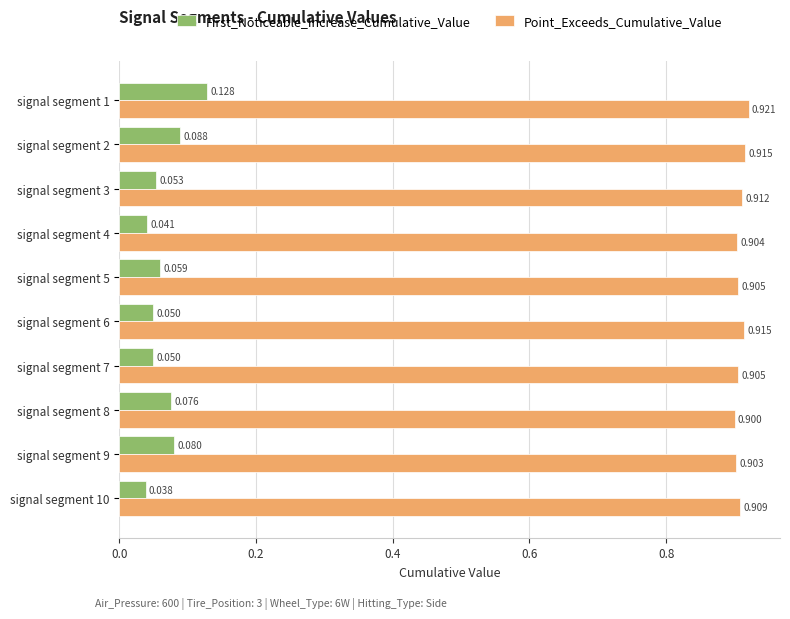

Which series changed the most between signal segment 2 and signal segment 10?

First_Noticeable_Increase_Cumulative_Value